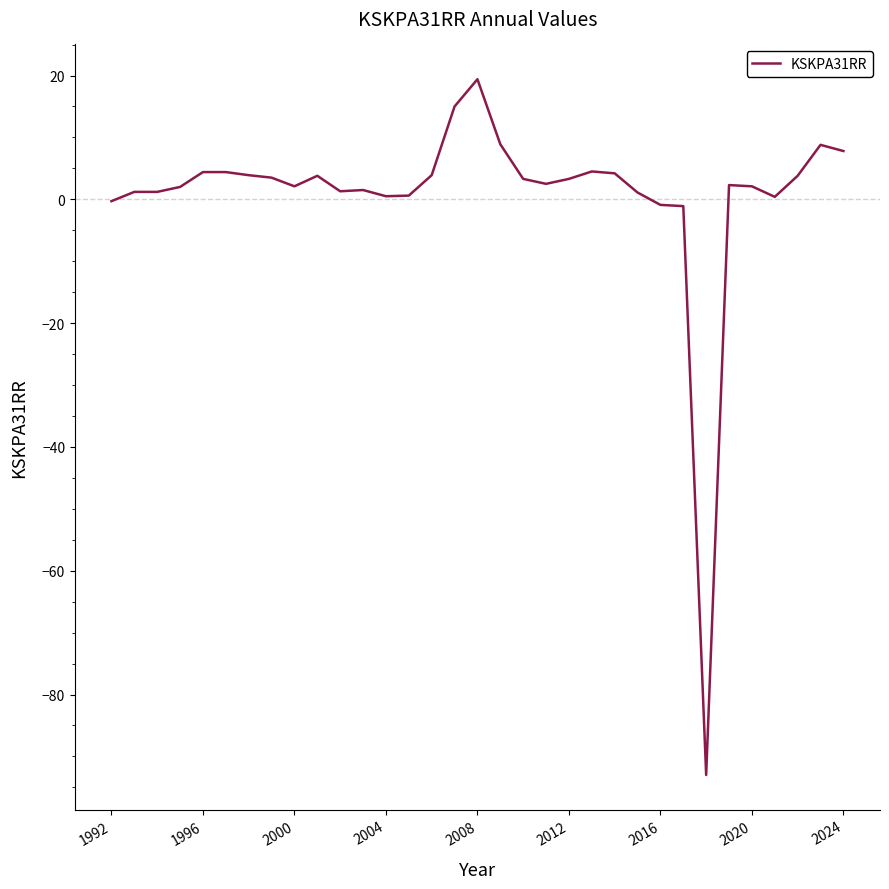

What is the greatest value displayed?

19.4